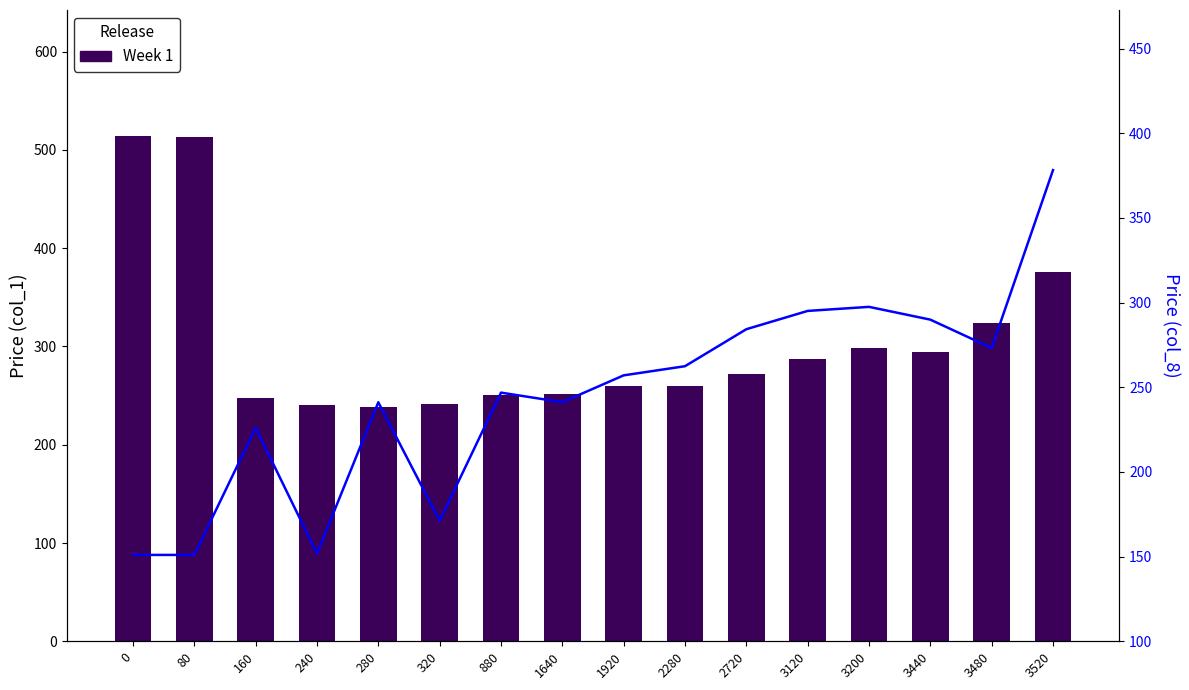

Which series has the widest spread of values?

Week 1